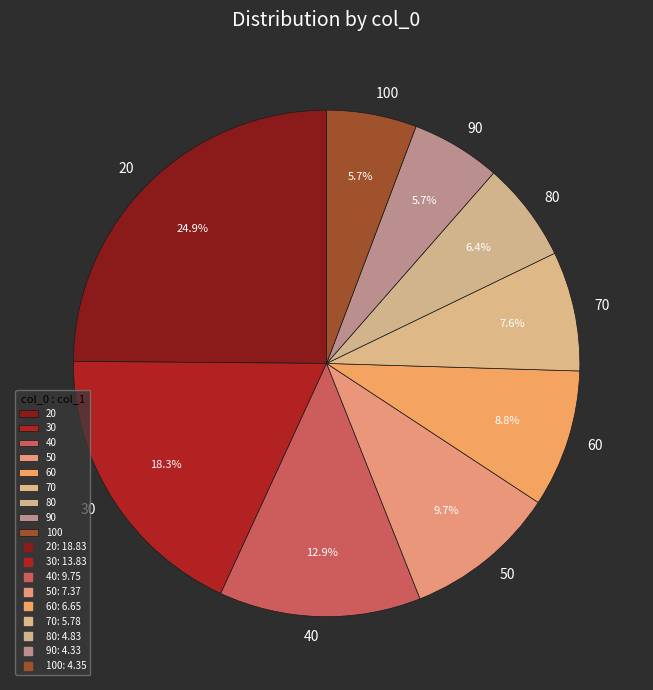

How many slices are in this pie chart?

9